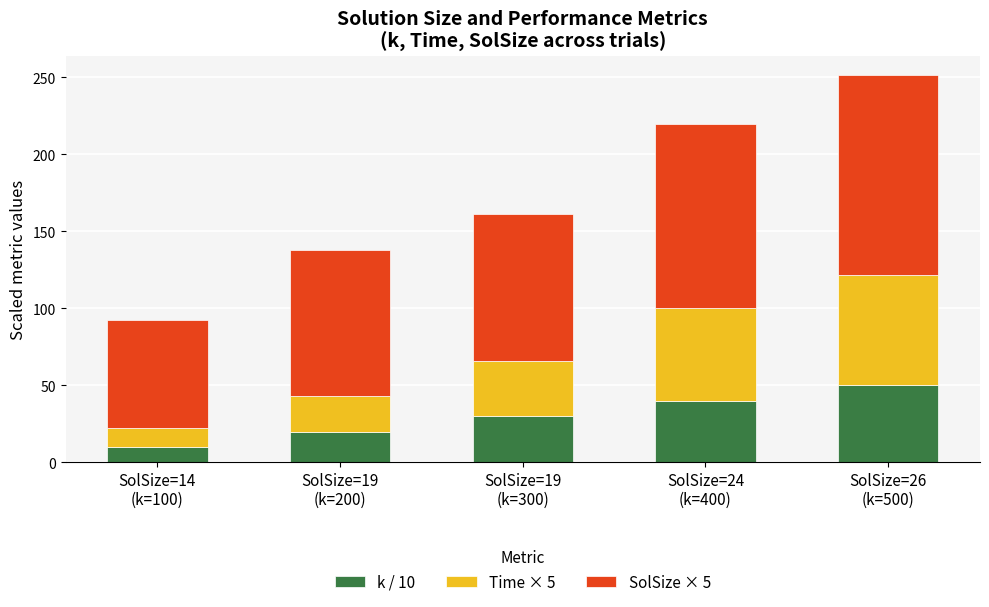

What is the highest value of the k / 10 series?

50.0